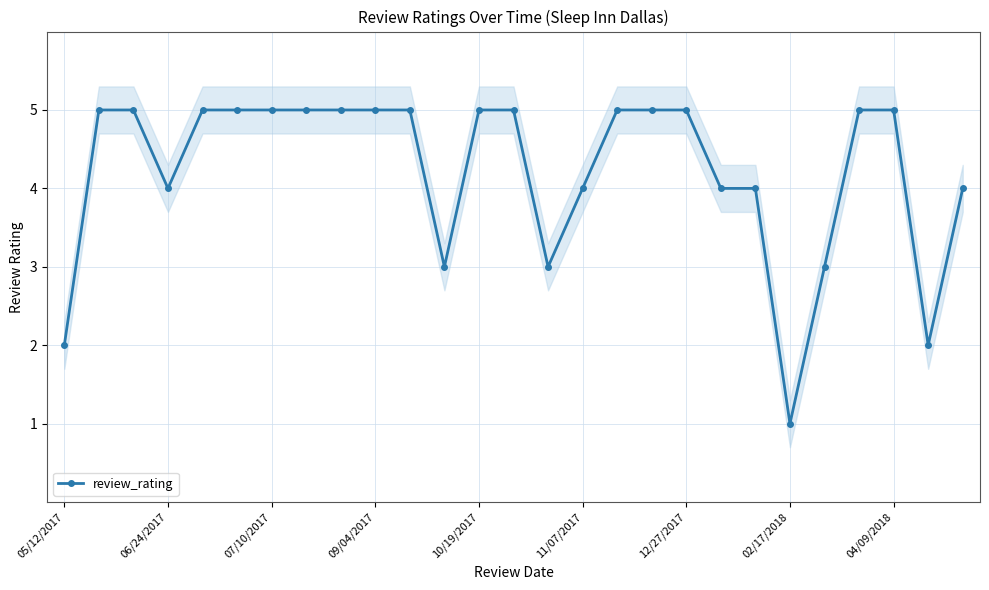

Where is the first local minimum for review_rating?

06/24/2017